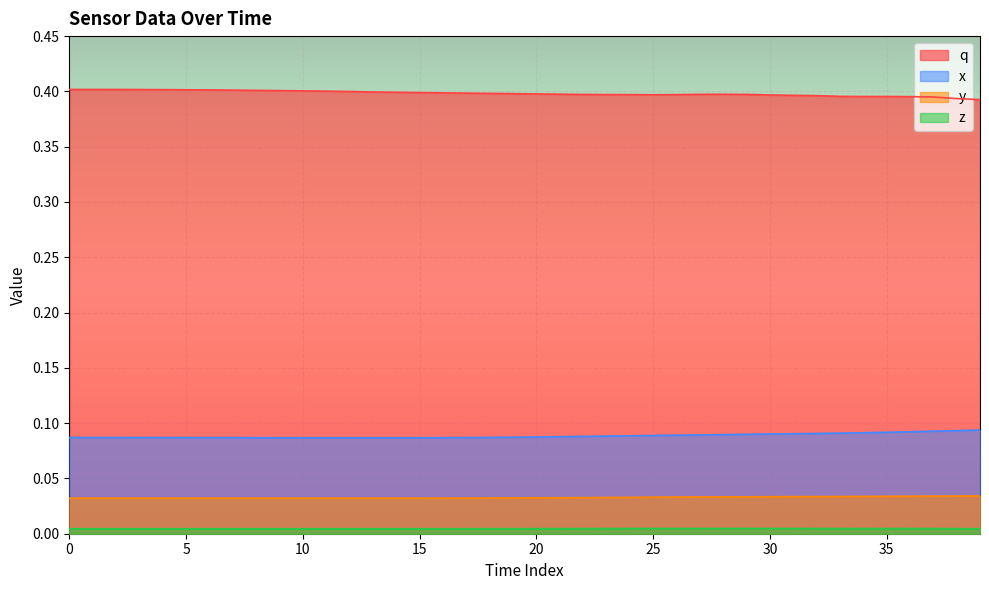

At how many categories does at least one series exceed 0?

40